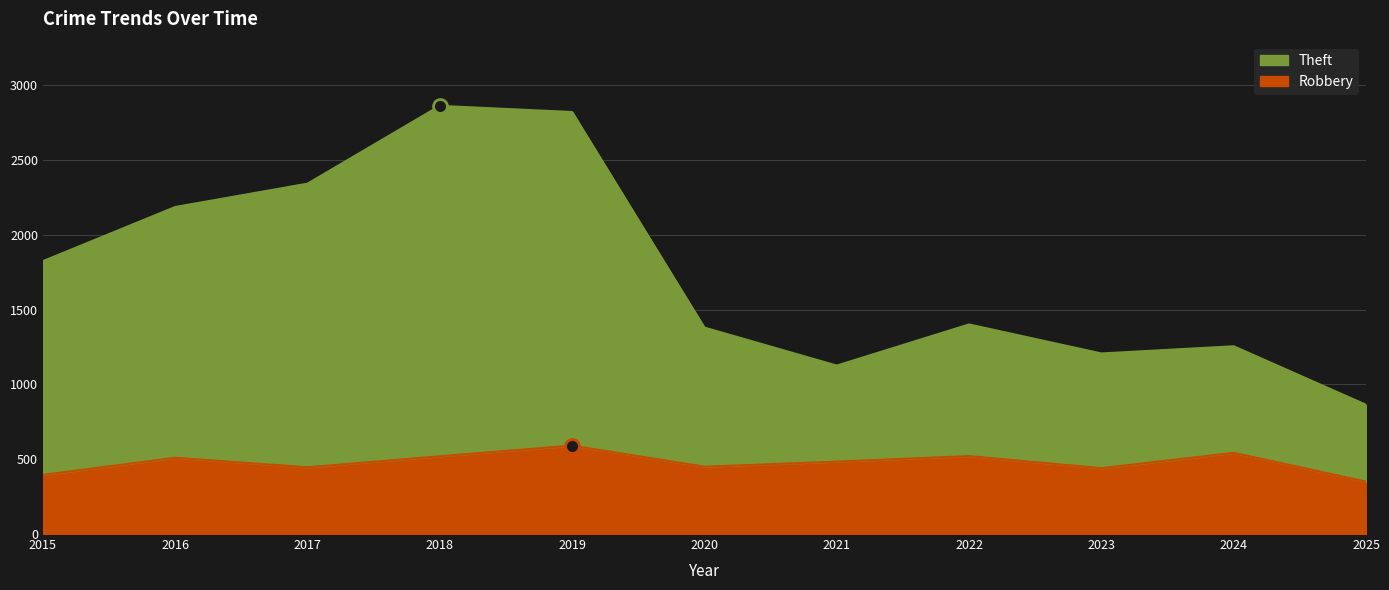

Rank the categories by Robbery value from lowest to highest.

2025, 2015, 2023, 2017, 2020, 2021, 2016, 2018, 2022, 2024, 2019